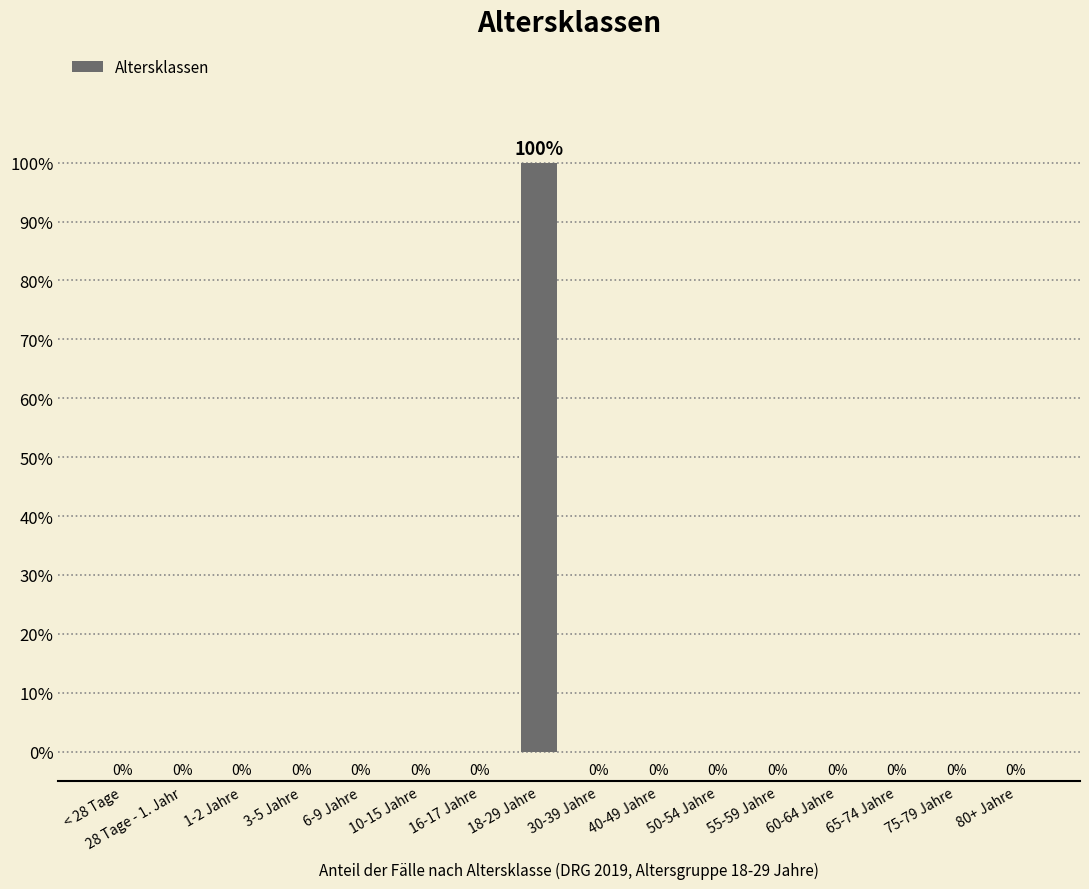

Are the bars horizontal?

No